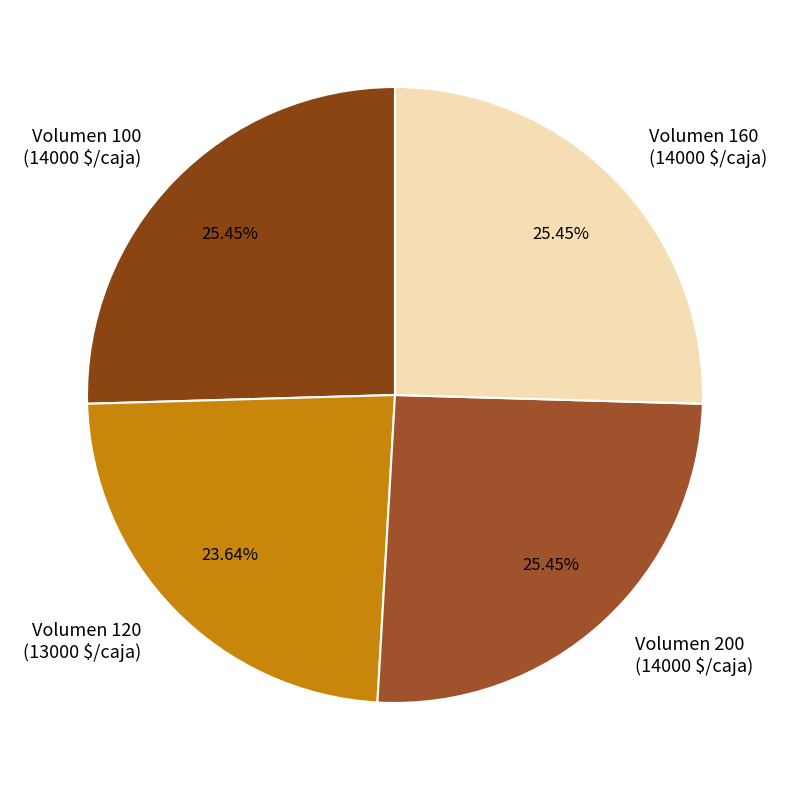

Does Volumen 200 account for over 50% of the chart?

No